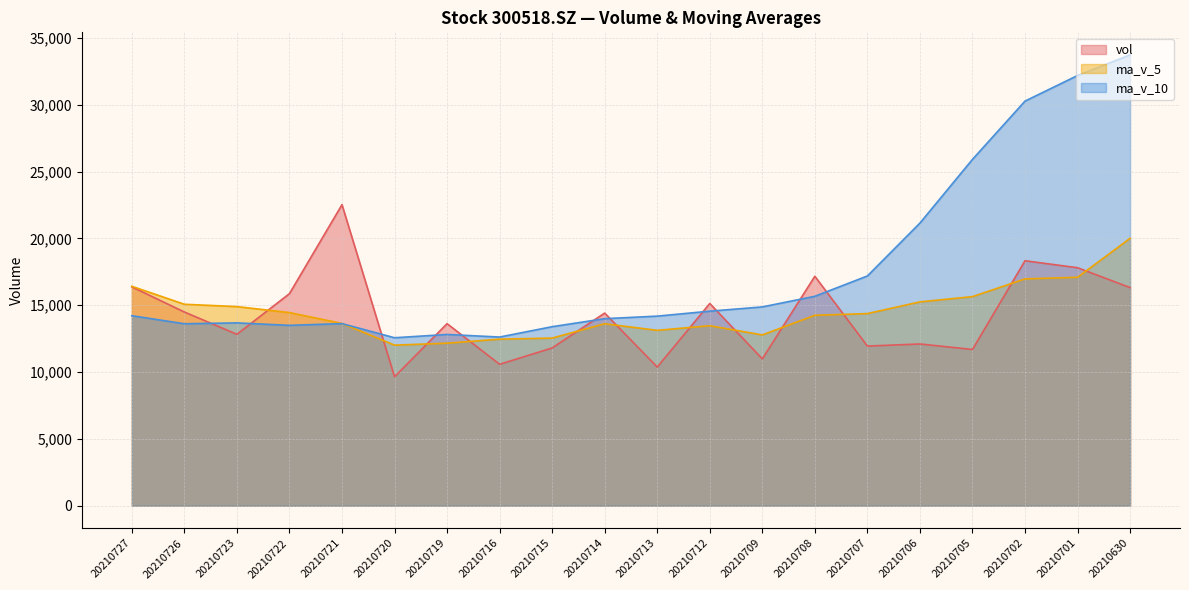

List the series in order of their peak value, lowest first.

ma_v_5, vol, ma_v_10